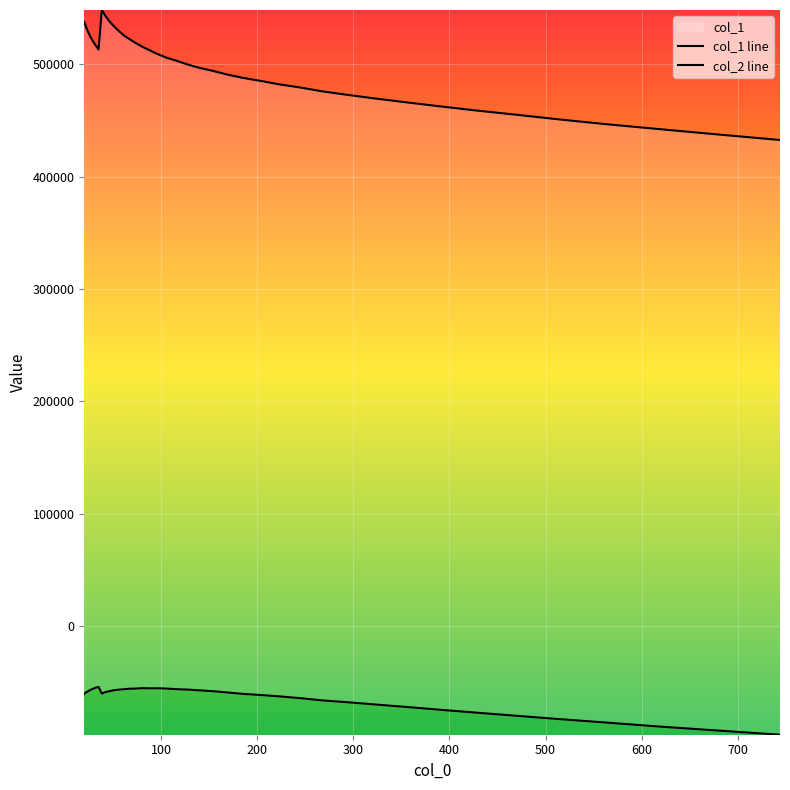

What is the difference between the second highest and second lowest values in the col_2 line series?

38034.0